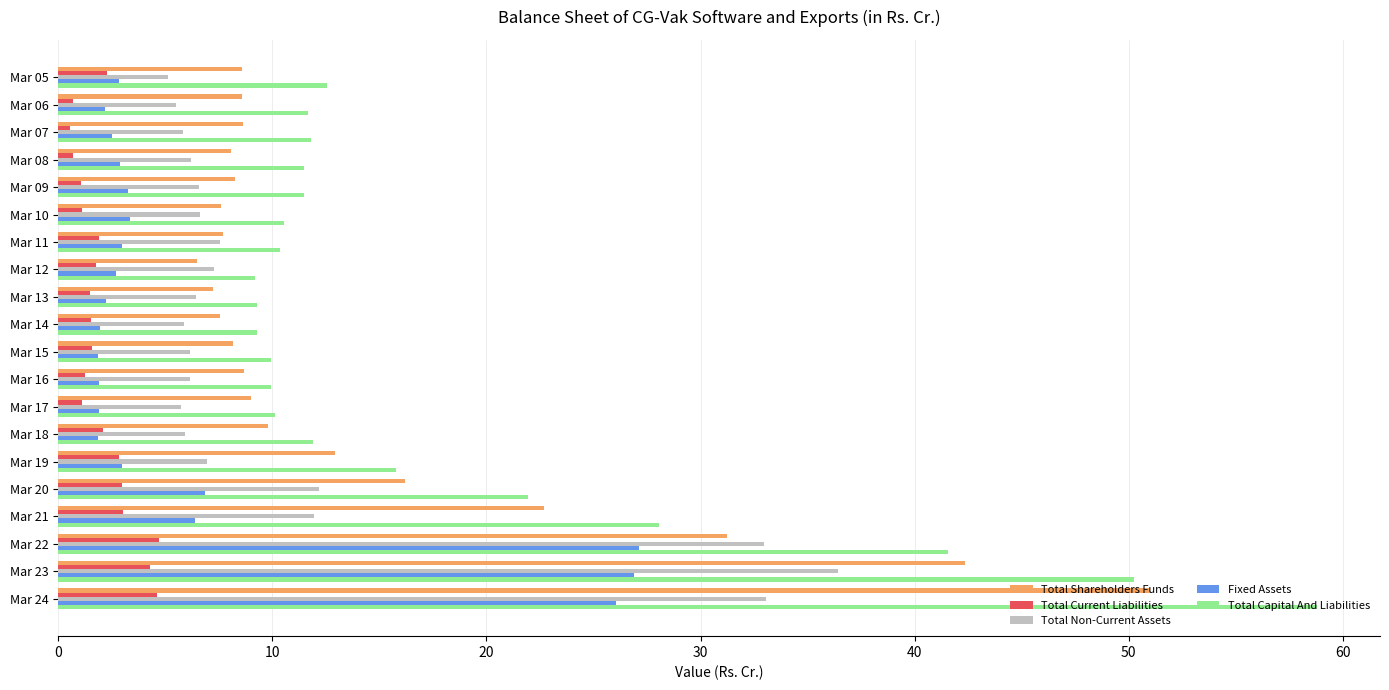

What is the difference between the second highest and second lowest values in the Total Non-Current Assets series?

27.6